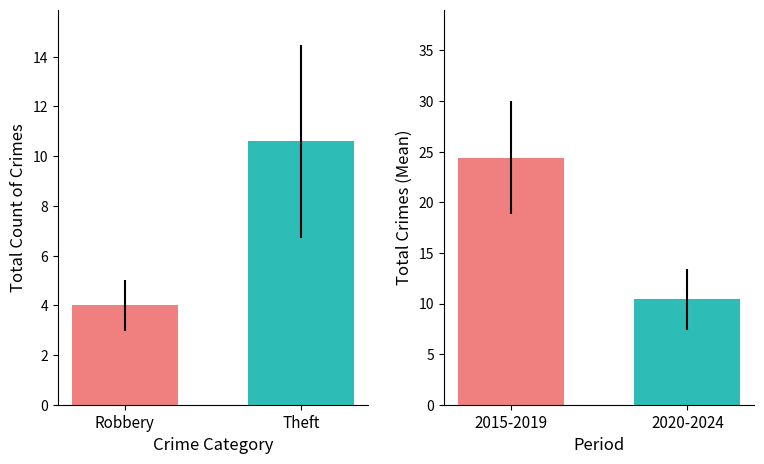

What is the sum of all Theft values?

106